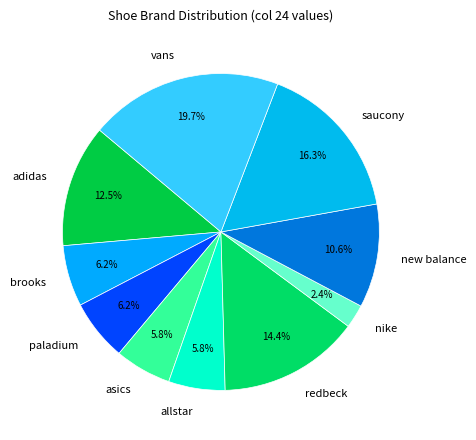

Which slice is the largest?

vans